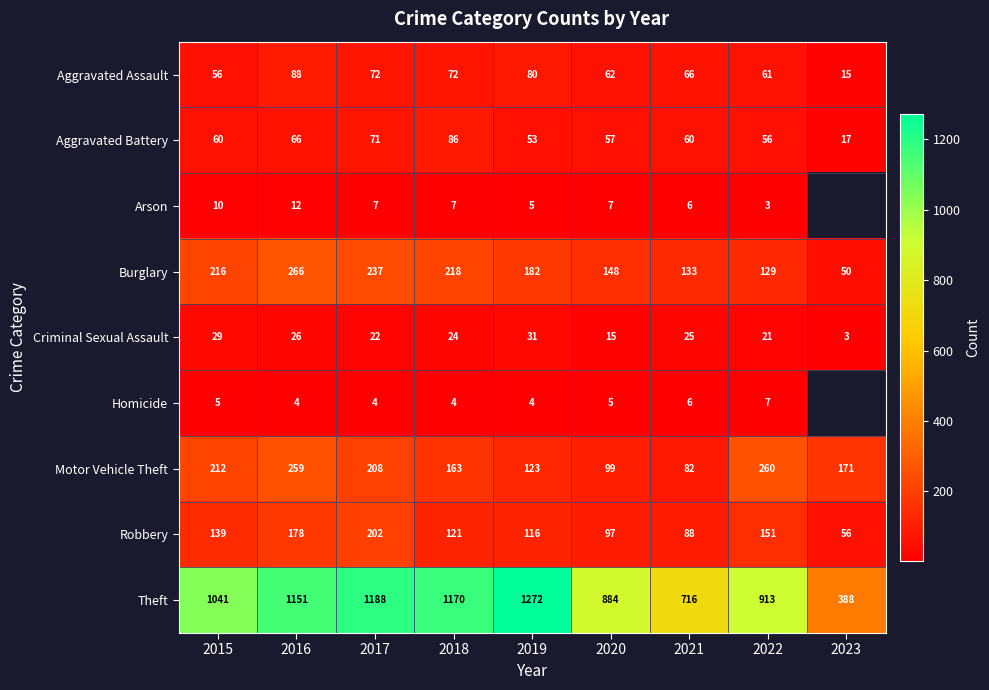

At how many categories does at least one series exceed 1095?

4